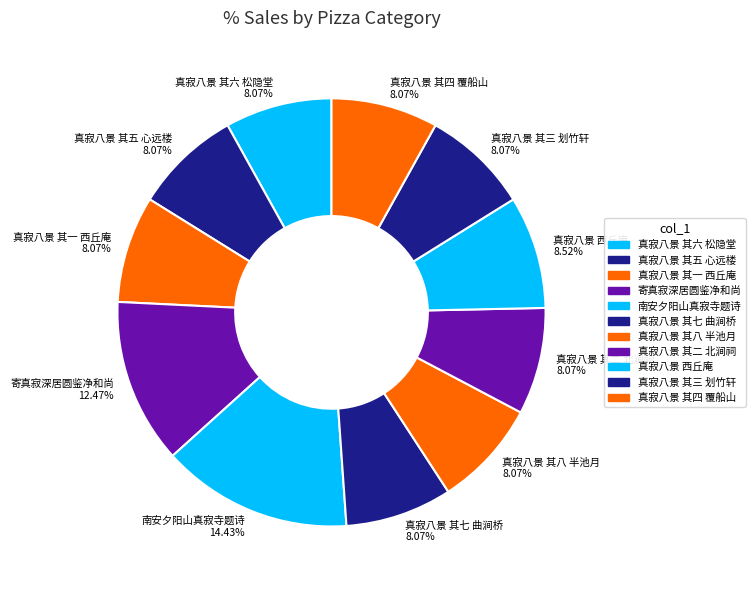

What is the largest slice in the pie chart?

南安夕阳山真寂寺题诗